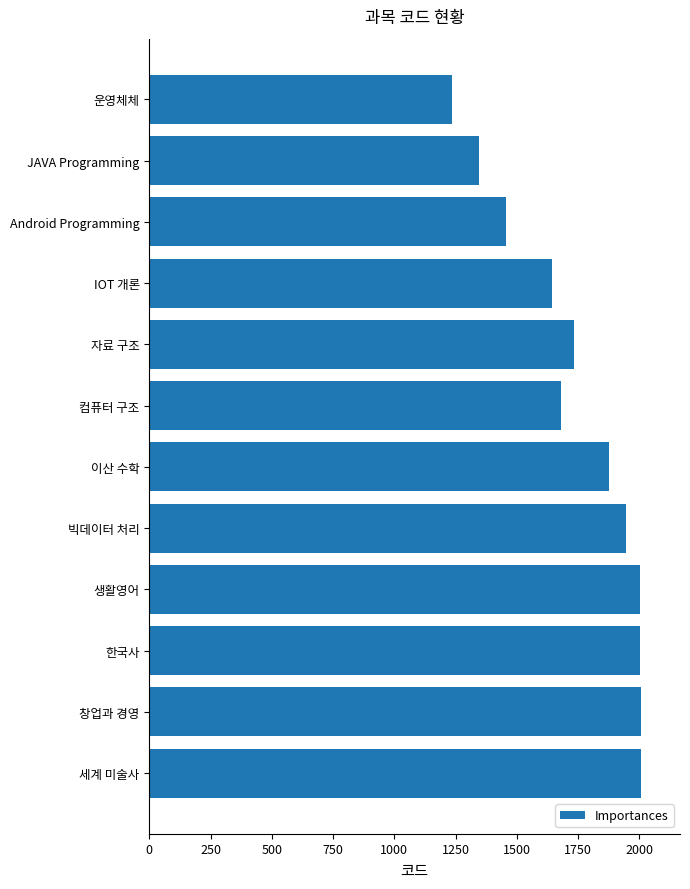

Approximately how many times larger is the value at JAVA Programming compared to 이산 수학?

0.7